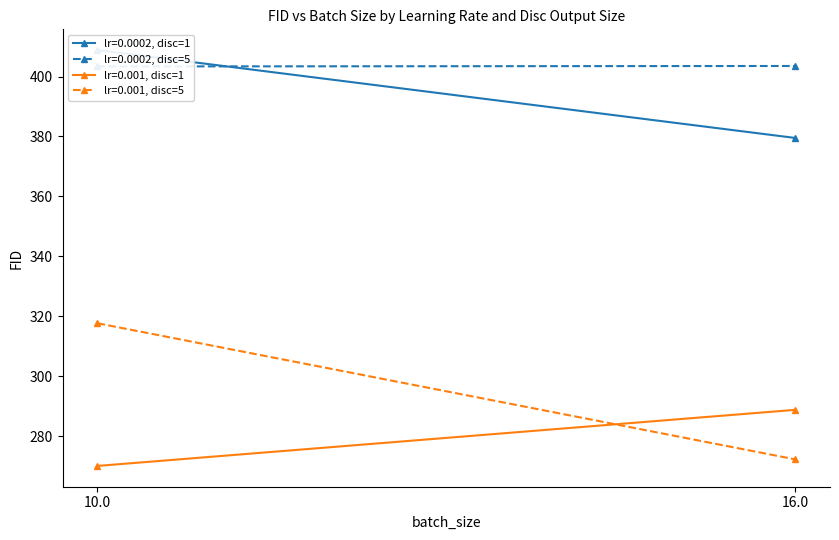

Rank the series at 16.0 from highest to lowest value.

lr=0.0002, disc=5, lr=0.0002, disc=1, lr=0.001, disc=1, lr=0.001, disc=5